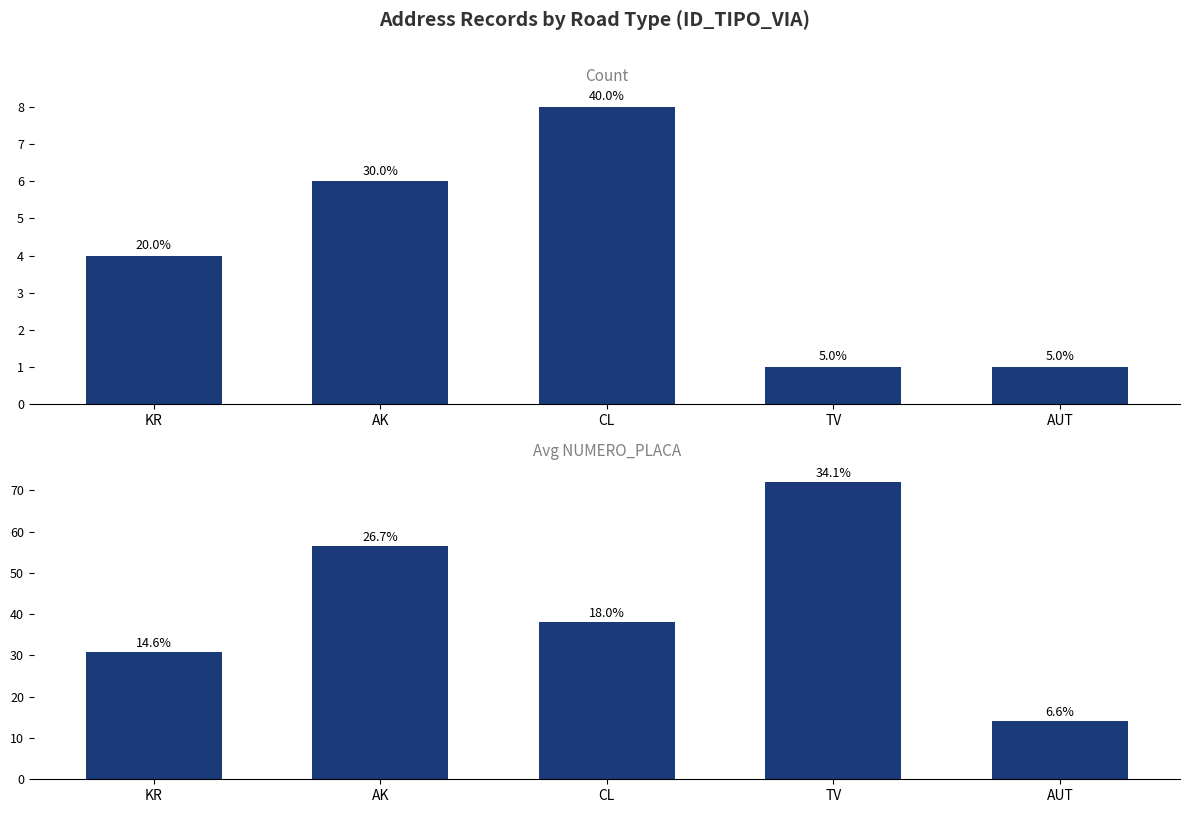

Reading right to left, extract all data points from this chart.

Count: 1.0	1.0	8.0	6.0	4.0
Avg NUMERO_PLACA: 14.0	72.0	38.0	56.5	30.8